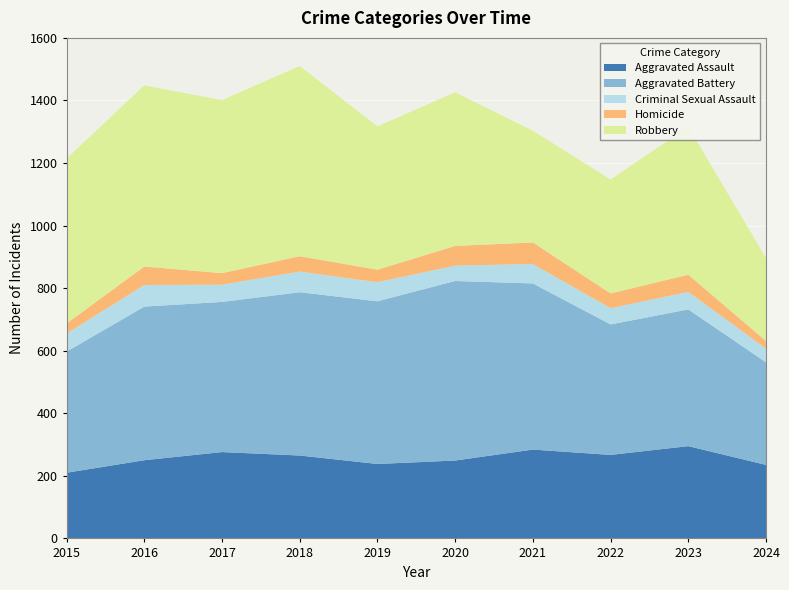

Reading left to right, extract all data points from this chart.

Aggravated Assault: 2015=210	2016=250	2017=276	2018=265	2019=238	2020=249	2021=284	2022=267	2023=295	2024=235
Aggravated Battery: 2015=387	2016=491	2017=480	2018=522	2019=520	2020=574	2021=531	2022=417	2023=437	2024=328
Criminal Sexual Assault: 2015=58	2016=69	2017=55	2018=66	2019=61	2020=49	2021=62	2022=52	2023=56	2024=44
Homicide: 2015=32	2016=59	2017=37	2018=49	2019=40	2020=63	2021=69	2022=47	2023=55	2024=24
Robbery: 2015=527	2016=579	2017=553	2018=608	2019=458	2020=491	2021=357	2022=364	2023=473	2024=265